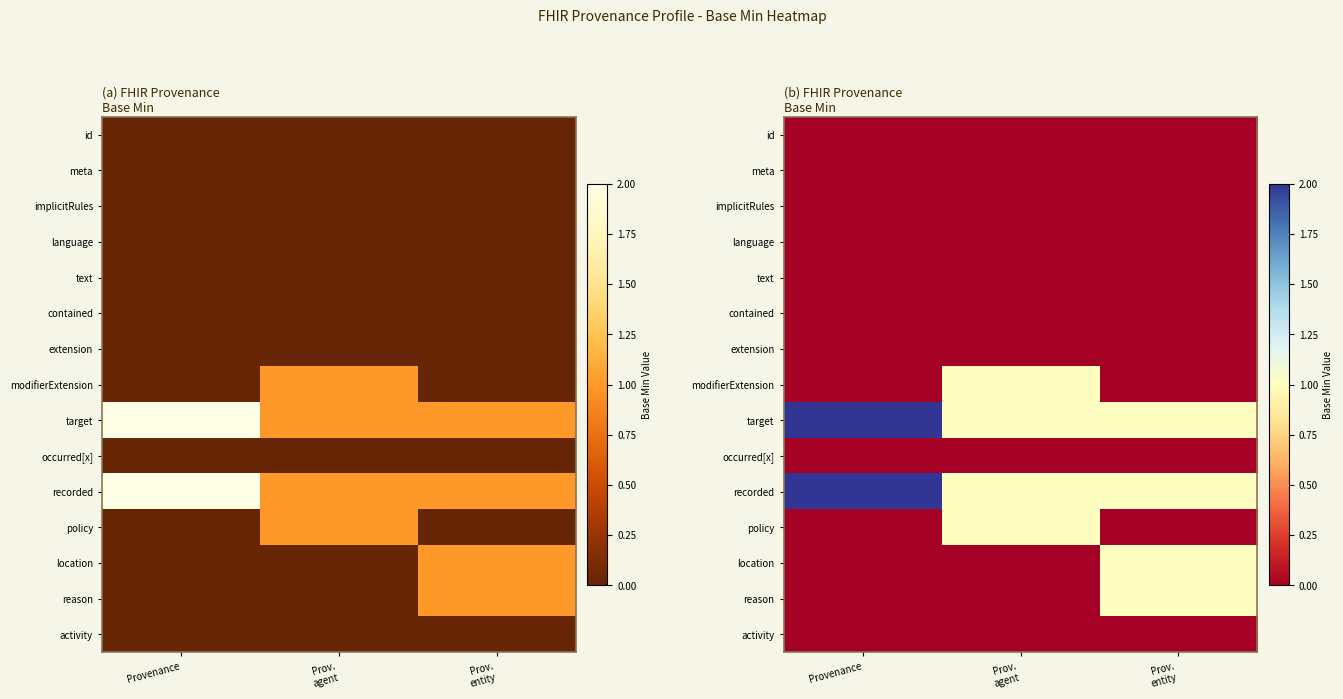

List the labels in order of recorded value, smallest first.

Prov. agent, Prov. entity, Provenance